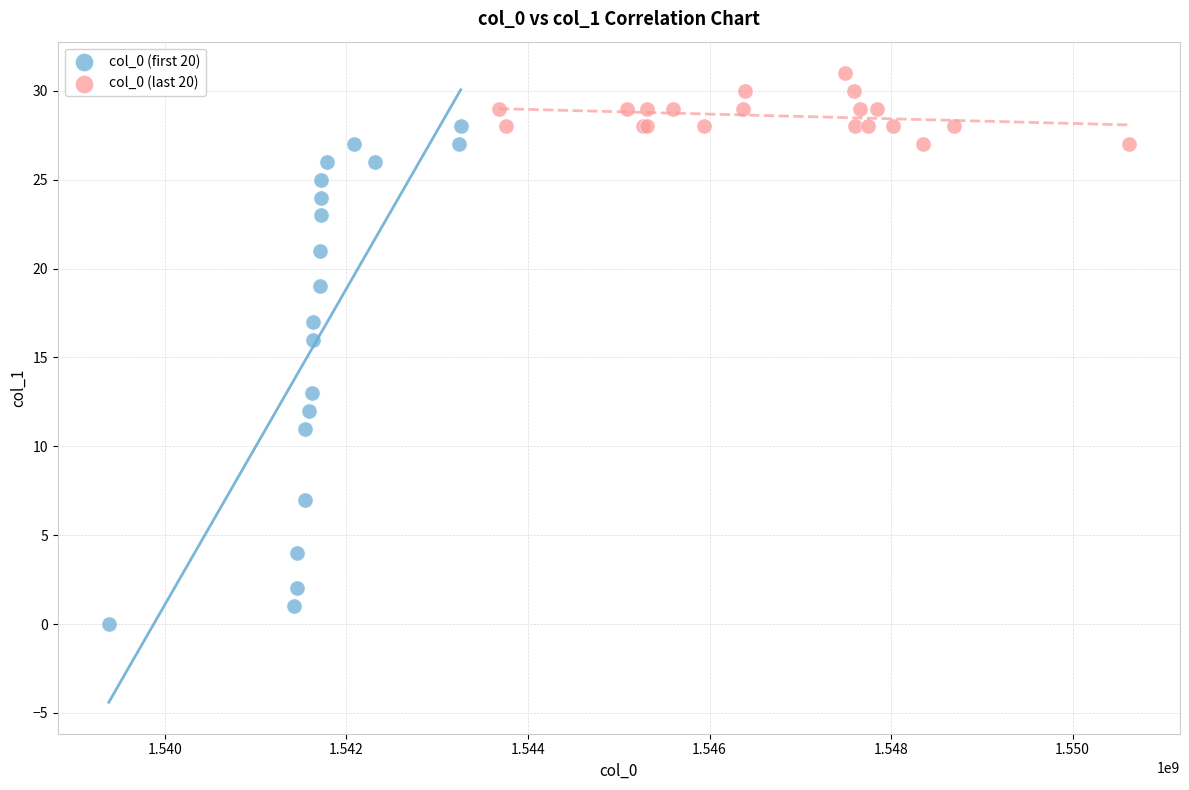

Which series has the largest Y range (max minus min)?

col_0 (first 20)